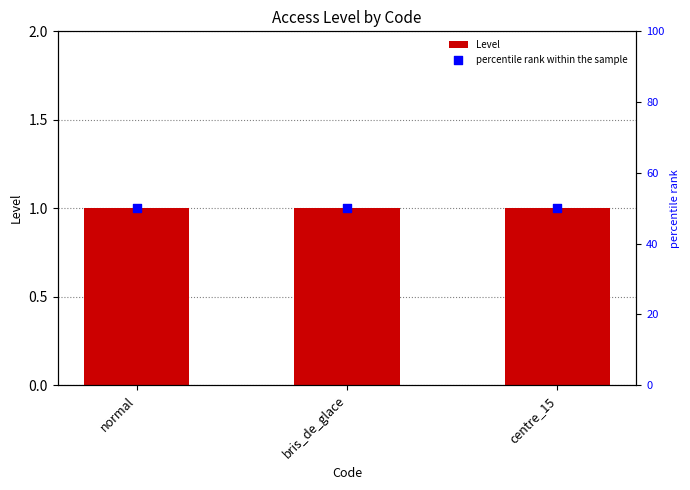

Which series has the largest total across all categories?

percentile rank within the sample